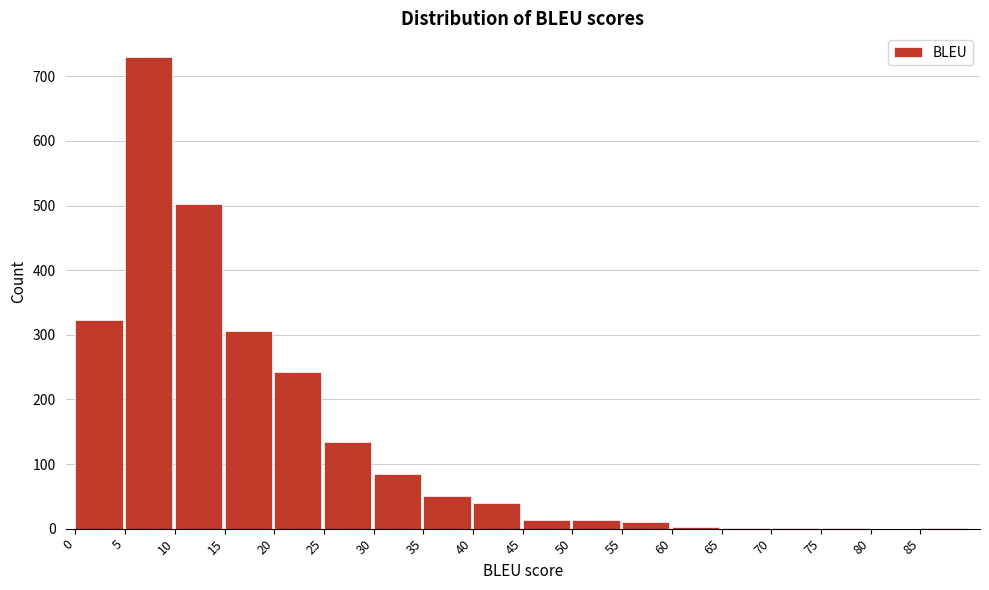

What is the sum of all values?

2457